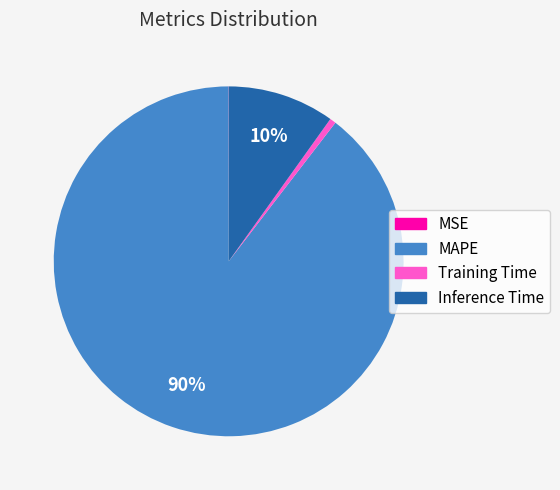

True or false: Inference Time accounts for 10% of the total.

True